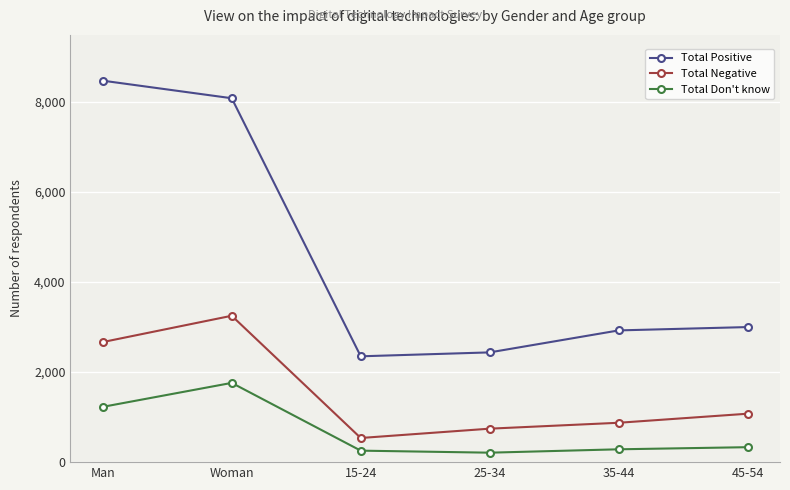

Which series changed the most between 15-24 and 25-34?

Total Negative